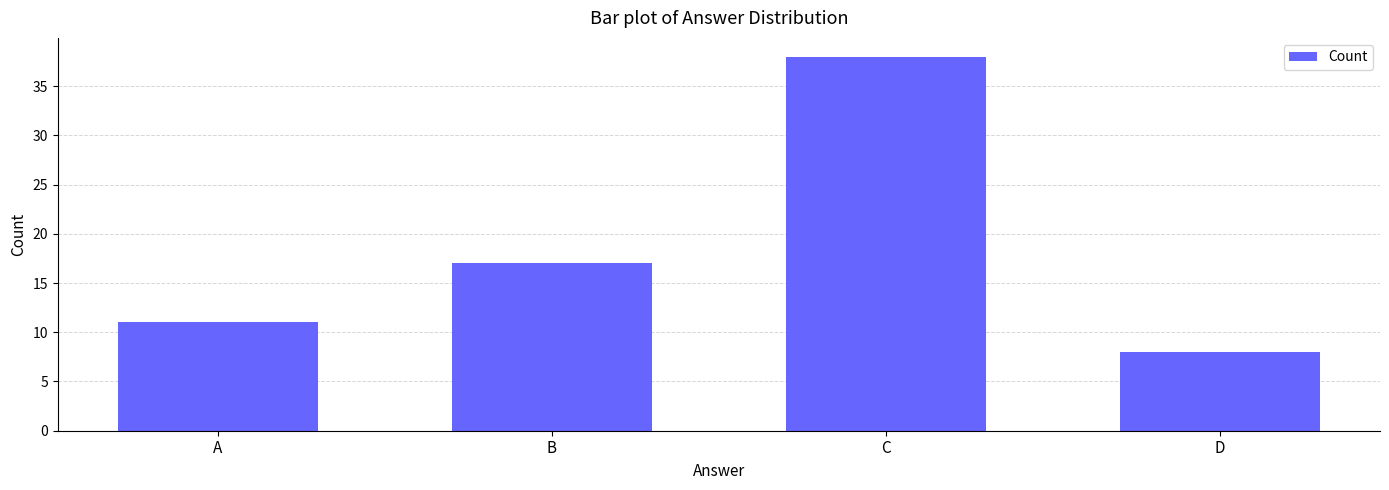

How many categories are shown in the chart?

4